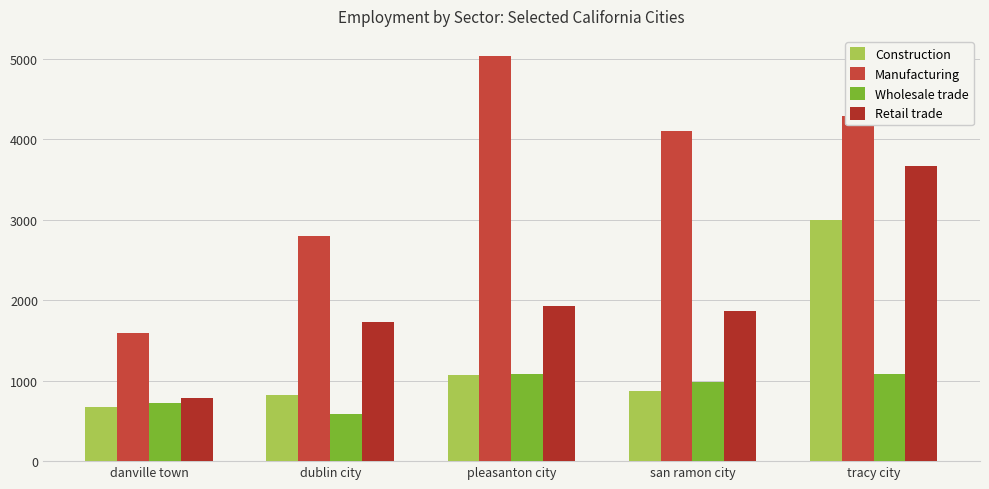

What are all the series names shown in the legend?

Construction, Manufacturing, Wholesale trade, Retail trade